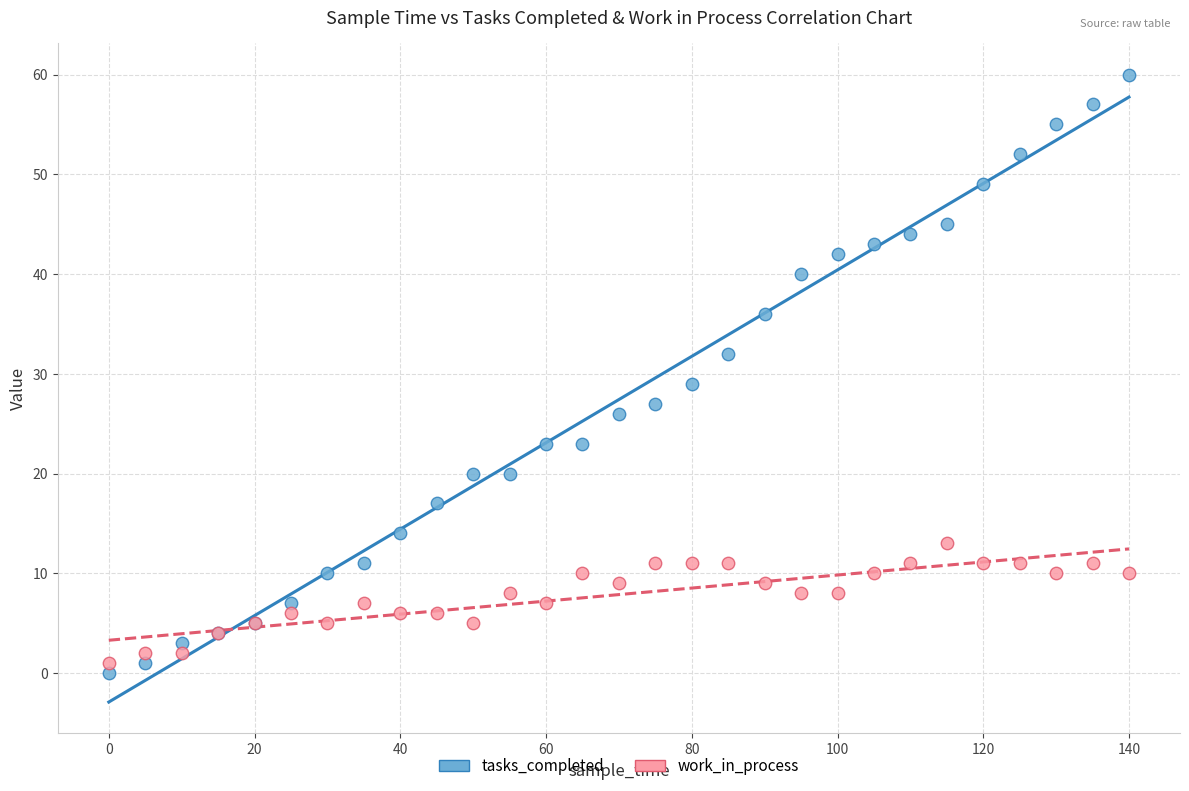

Across all series, what Y value is closest to 30?

29